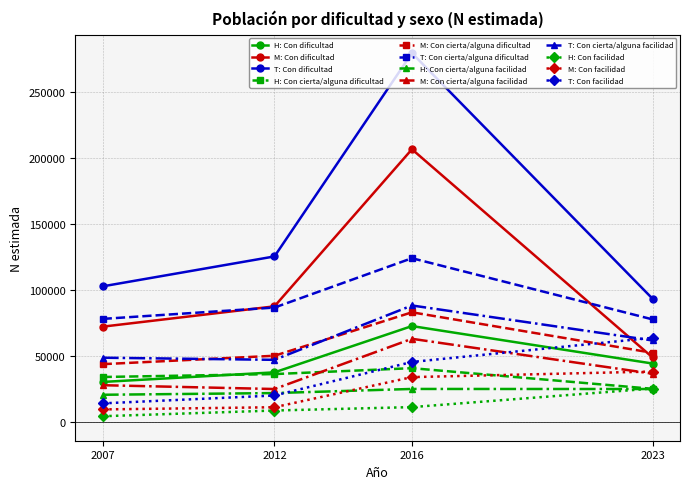

Which series has the largest total across all categories?

T: Con dificultad